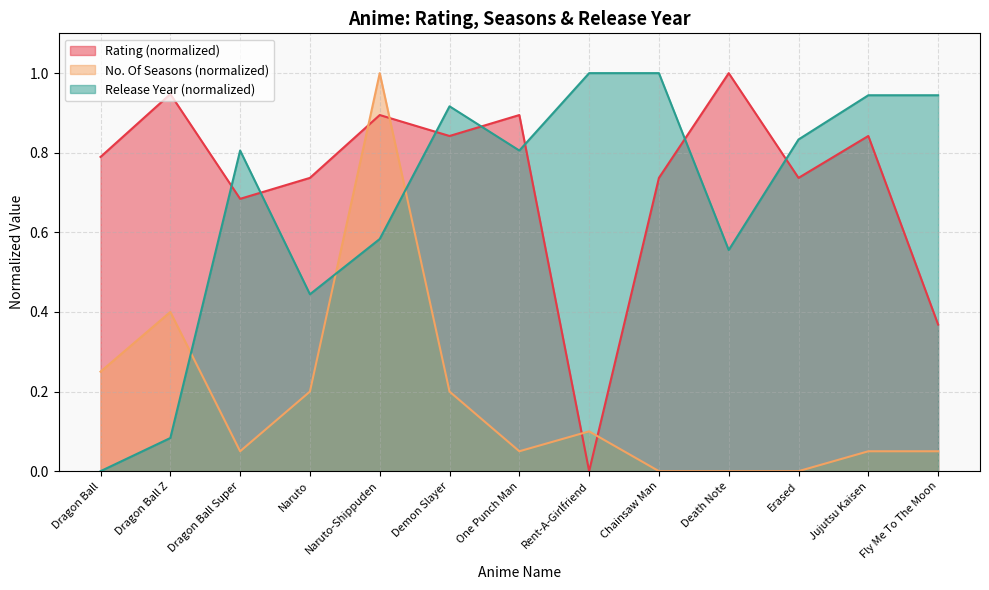

How many distinct data groups are displayed?

3